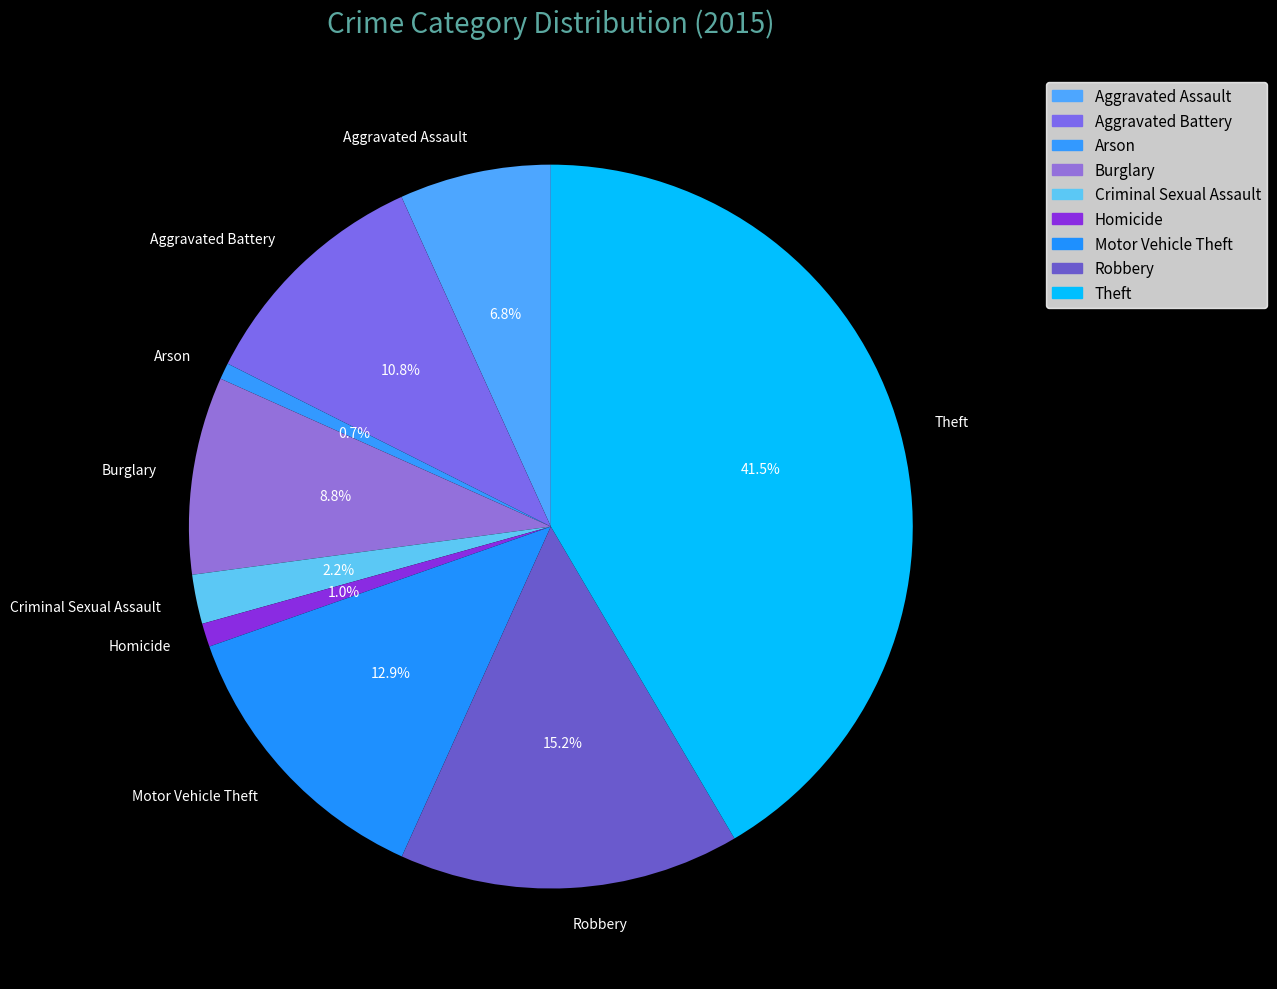

Combined, do Arson and Theft account for over 50%?

No